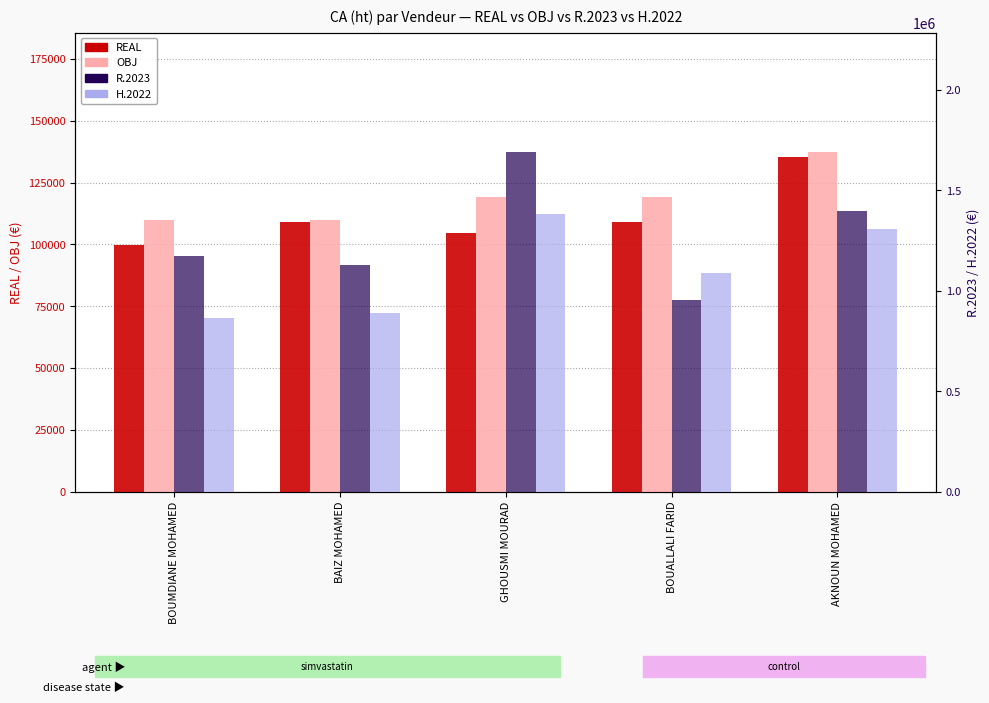

Between BAIZ MOHAMED and BOUALLALI FARID, which is larger?

BAIZ MOHAMED